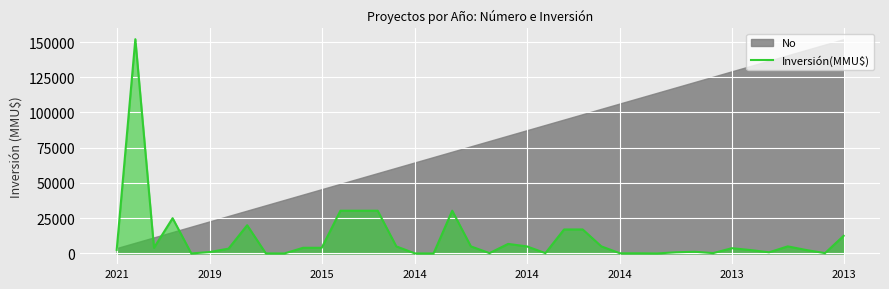

What is the sum of all values?

427784